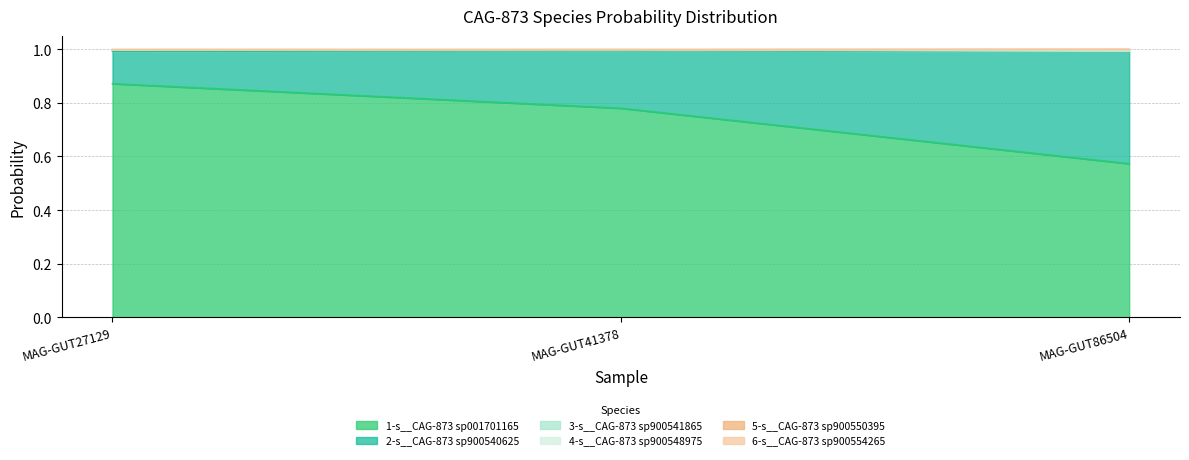

Which category has the lowest value in the 1-s__CAG-873 sp001701165 series?

MAG-GUT86504